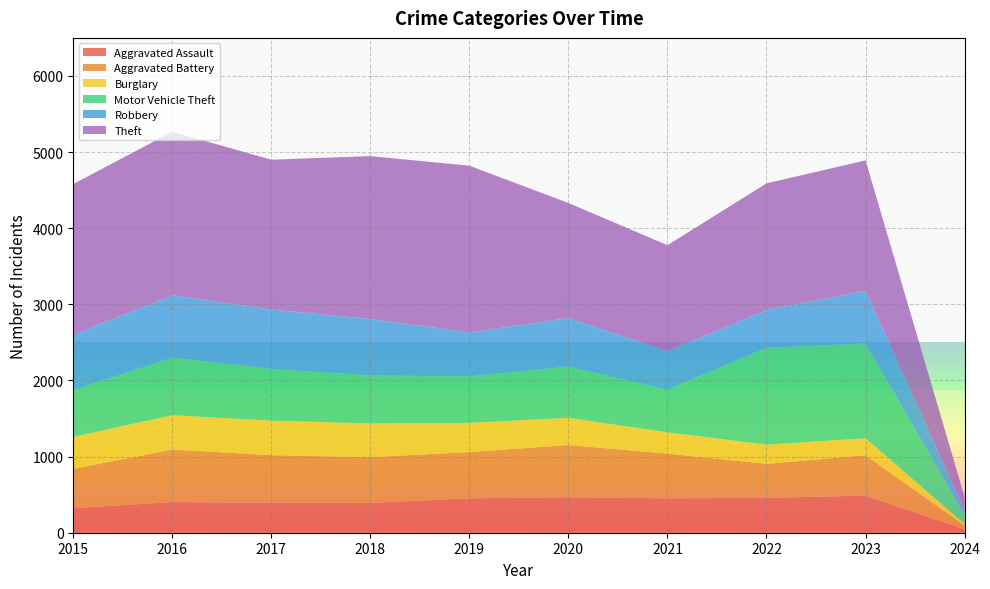

Reading left to right, extract all data points from this chart.

Aggravated Assault: 323	402	396	392	452	466	452	458	488	45
Aggravated Battery: 515	691	623	600	608	686	587	446	529	50
Burglary: 421	451	453	443	383	357	280	253	224	21
Motor Vehicle Theft: 614	756	680	631	611	673	560	1272	1245	117
Robbery: 726	819	780	741	577	637	506	496	690	60
Theft: 1981	2148	1968	2140	2190	1512	1392	1664	1715	178